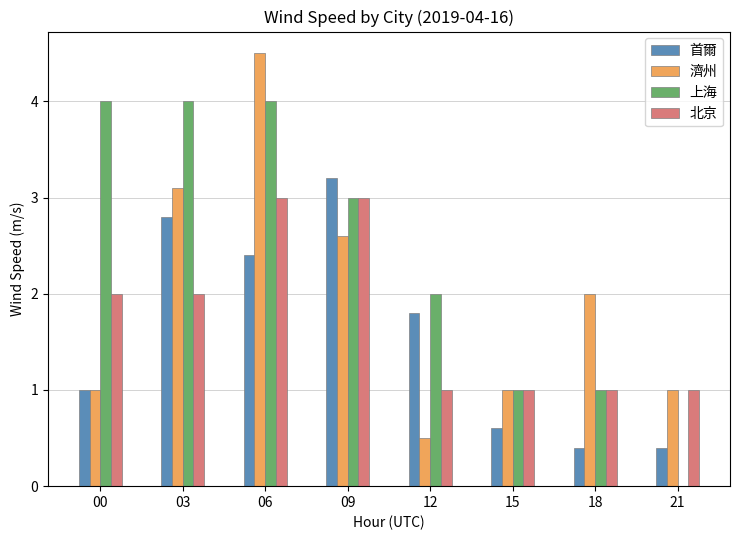

What is the spread (max minus min) of values at 21?

1.0